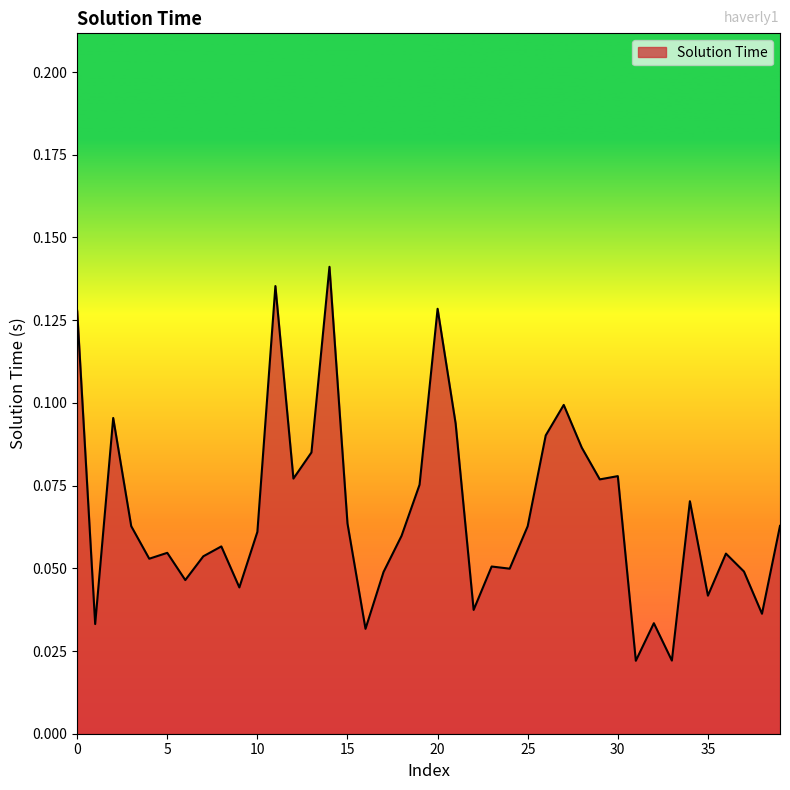

How many lines are shown in the chart?

1